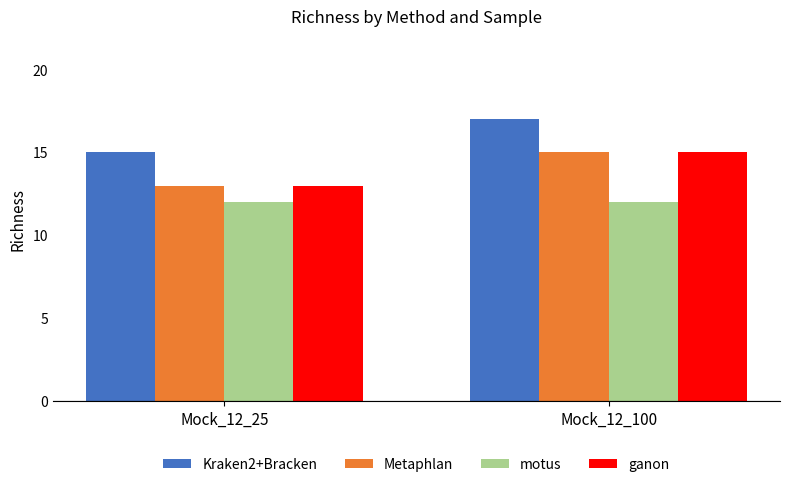

Reading left to right, transcribe all the data shown in this chart.

Kraken2+Bracken: Mock_12_25=15	Mock_12_100=17
Metaphlan: Mock_12_25=13	Mock_12_100=15
motus: Mock_12_25=12	Mock_12_100=12
ganon: Mock_12_25=13	Mock_12_100=15